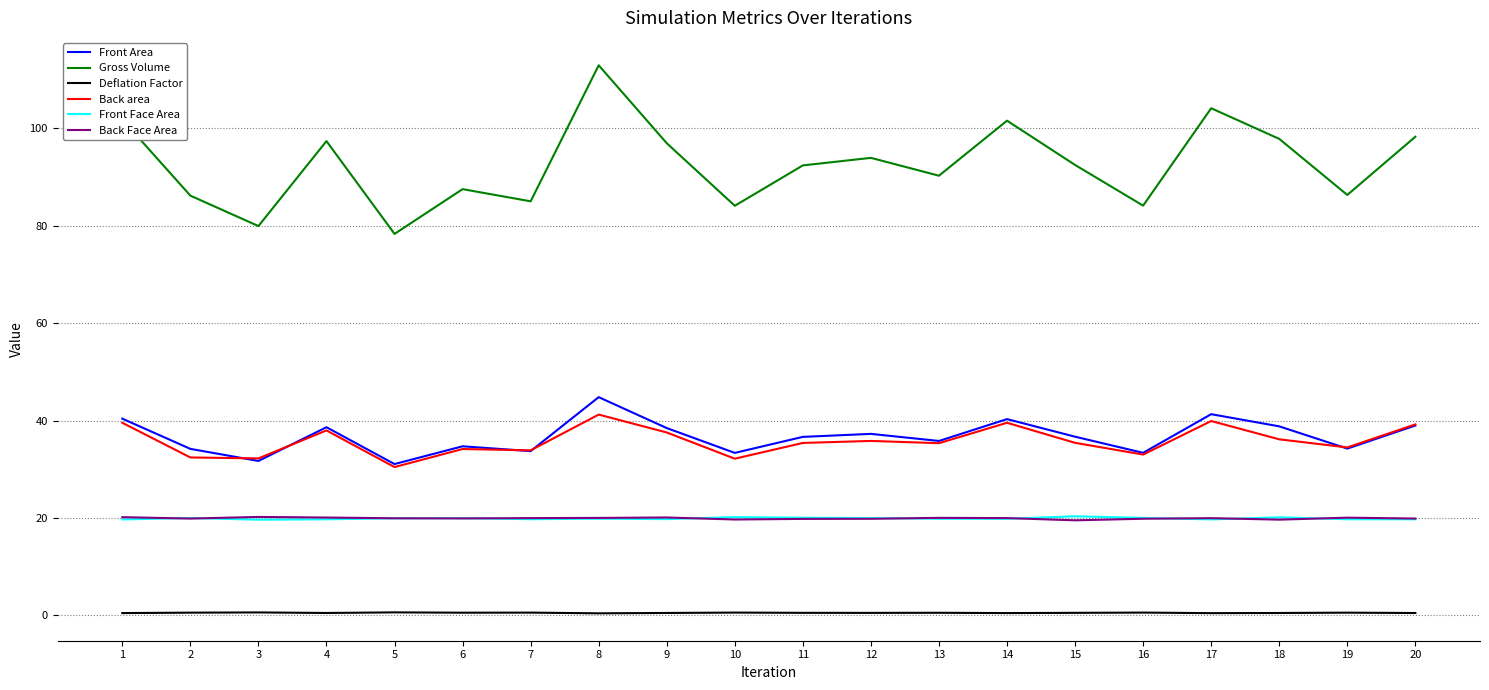

What is the minimum value for Gross Volume?

78.4